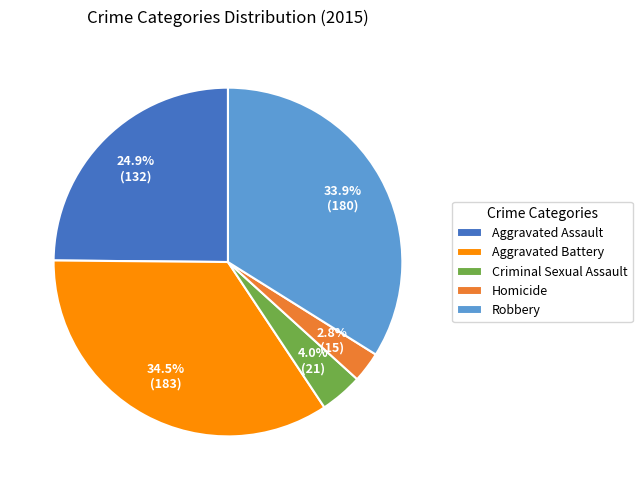

Do Criminal Sexual Assault and Aggravated Battery together represent more than half of the pie?

No